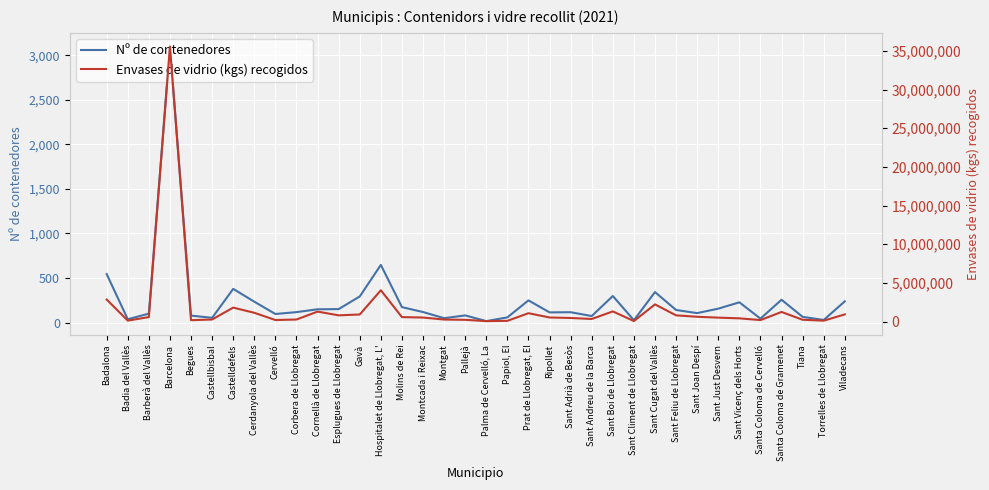

True or false: Nº de contenedores has more than 0 points higher than both neighbors.

True